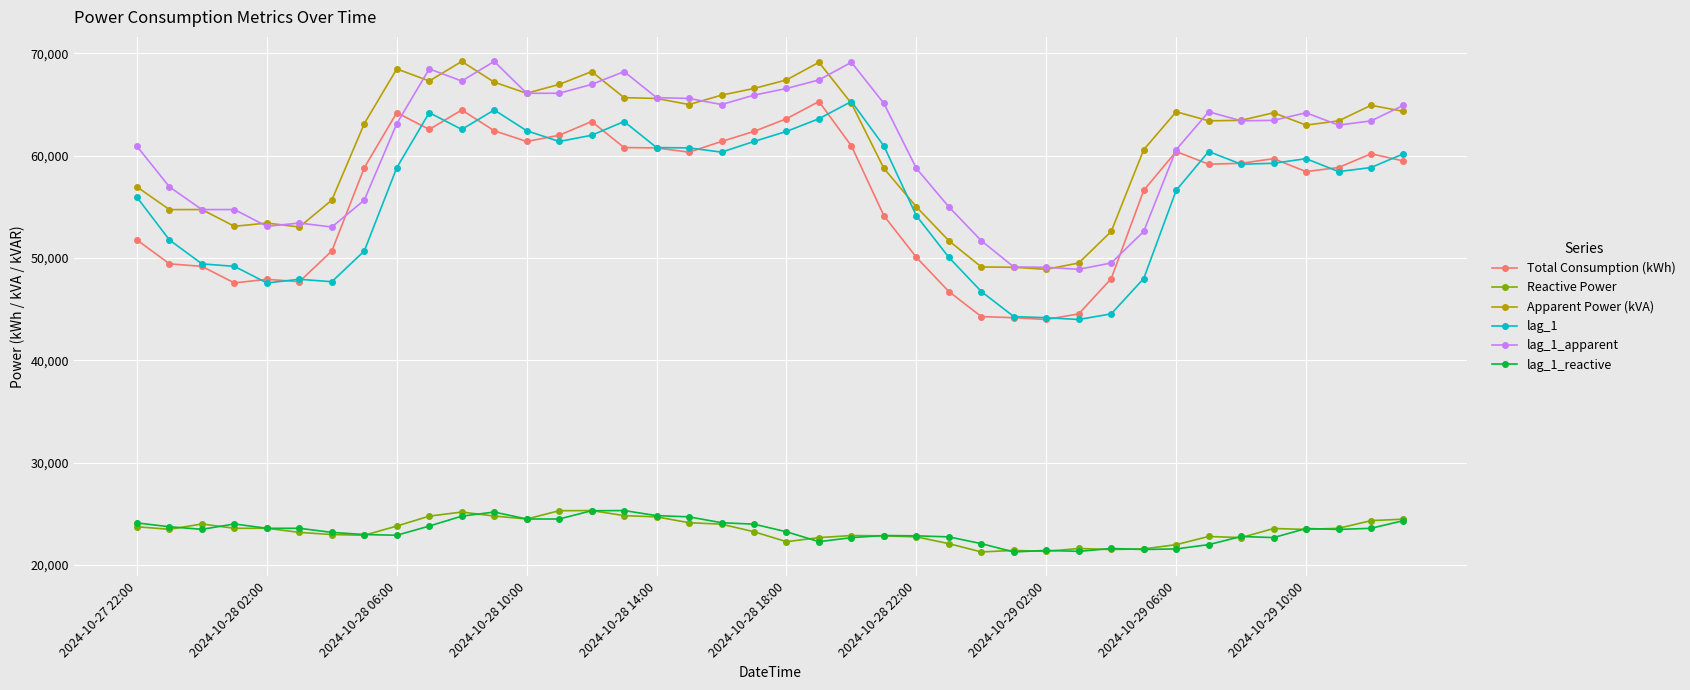

What is the greatest value displayed?

69193.6